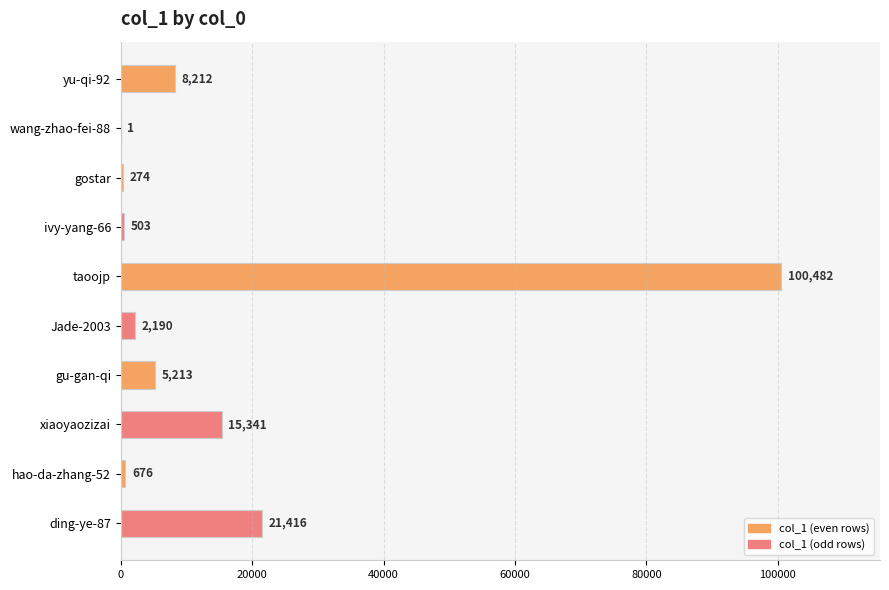

What is the approximate value at ding-ye-87, to the nearest 10?

21420